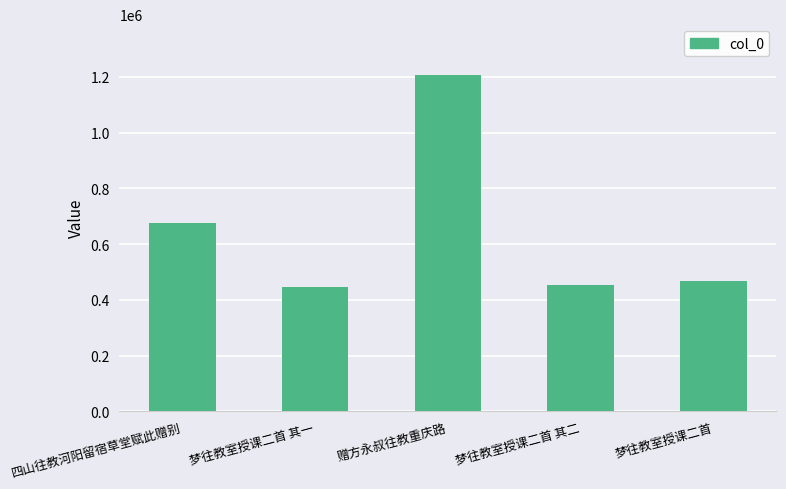

Approximately how many times larger is the value at 梦往教室授课二首 其一 compared to 四山往教河阳留宿草堂赋此赠别?

0.7